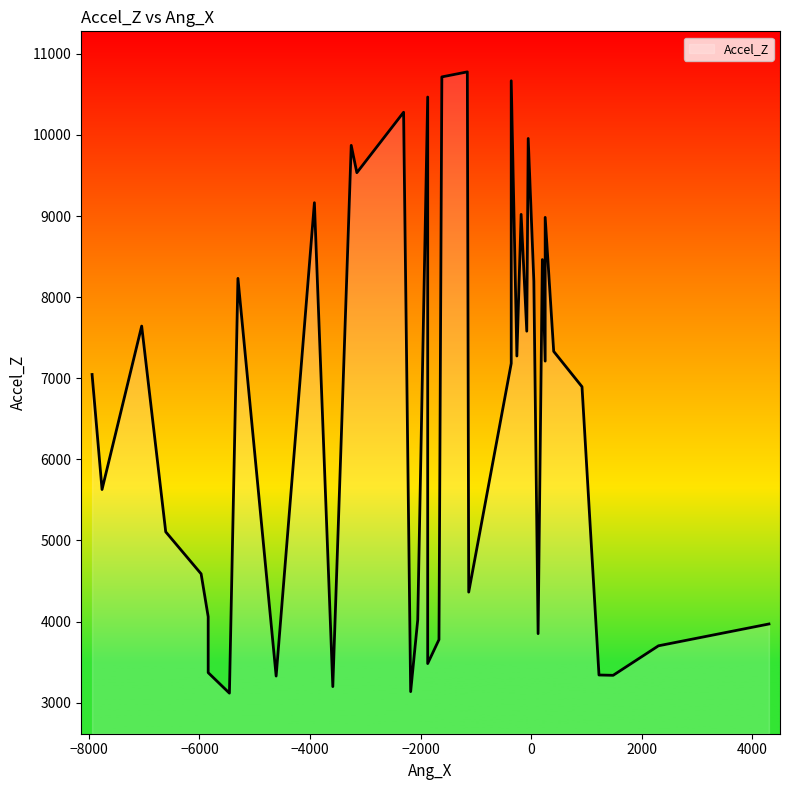

What is the average value?

6546